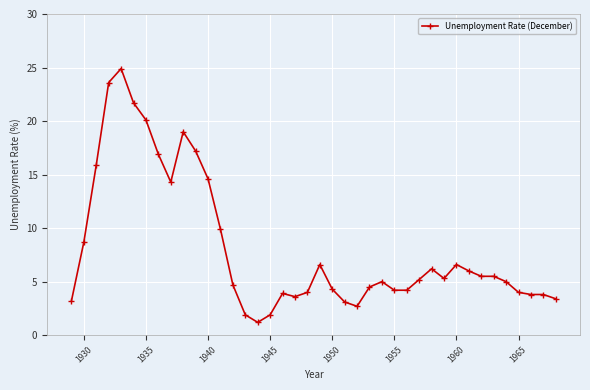

What is the maximum value shown in the chart?

24.9